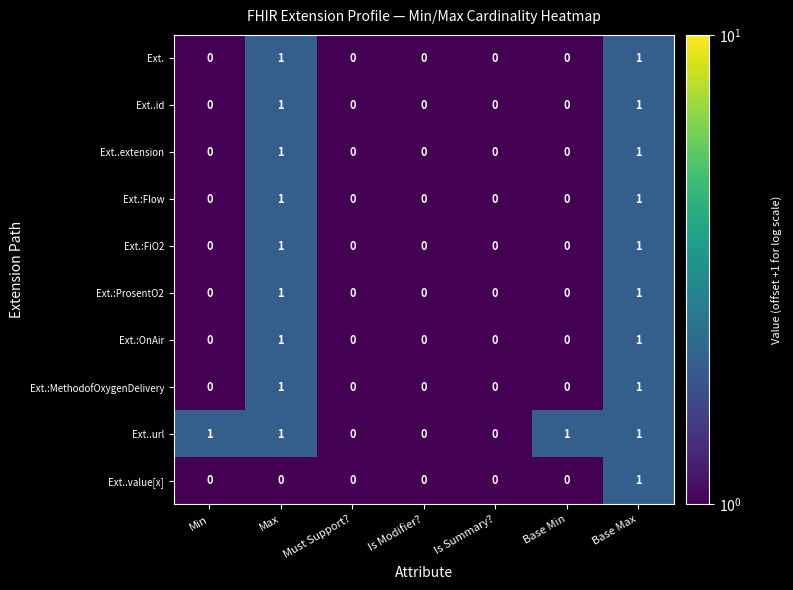

Which series has the largest total across all categories?

Ext..url